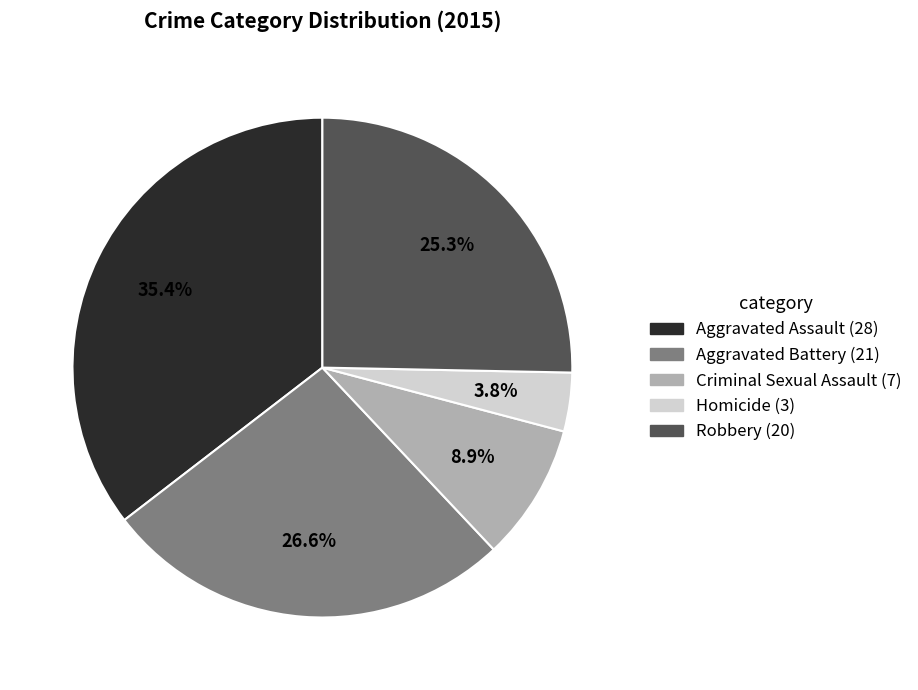

To the nearest percent, what portion does Criminal Sexual Assault represent?

9%